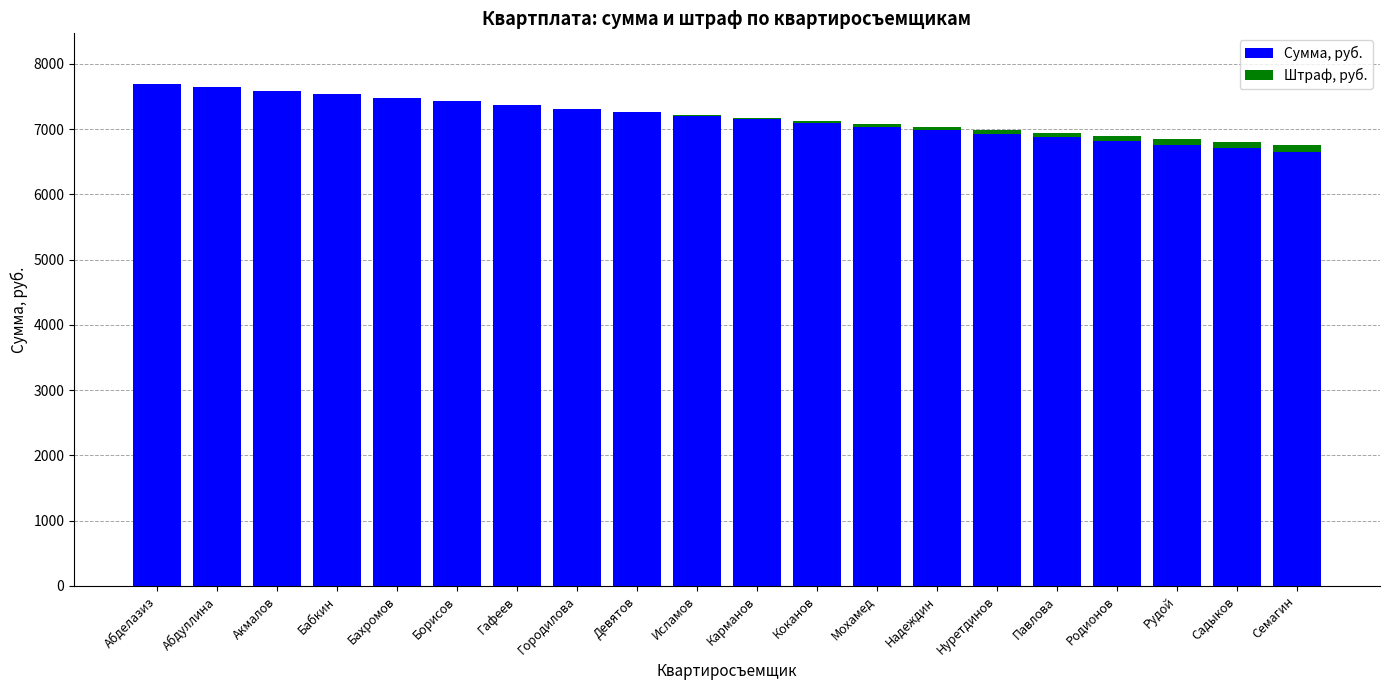

What is the highest value of the Сумма, руб. series?

7700